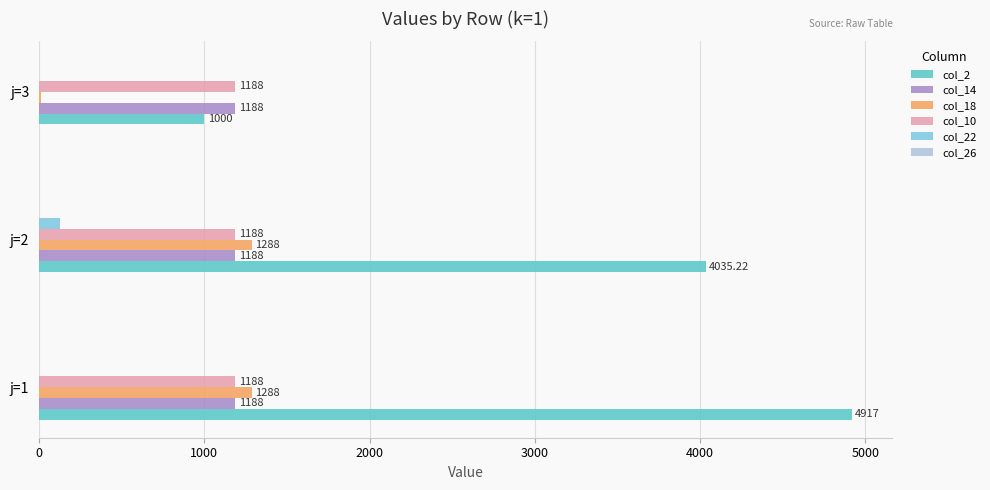

What is the sum of all col_14 values?

3564.0